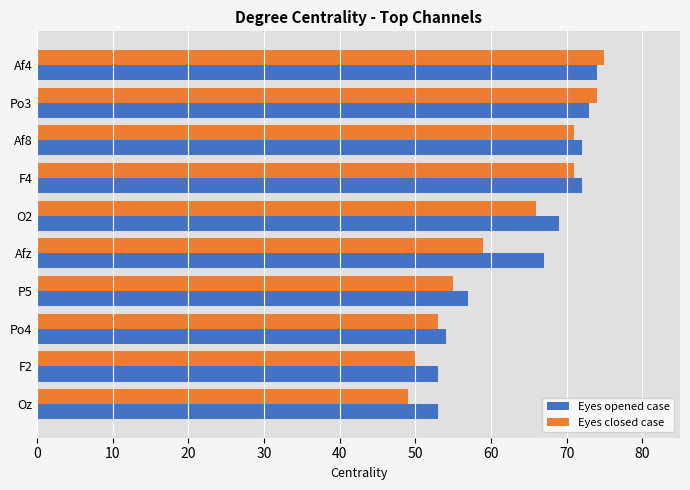

Which series has the widest spread of values?

Eyes closed case